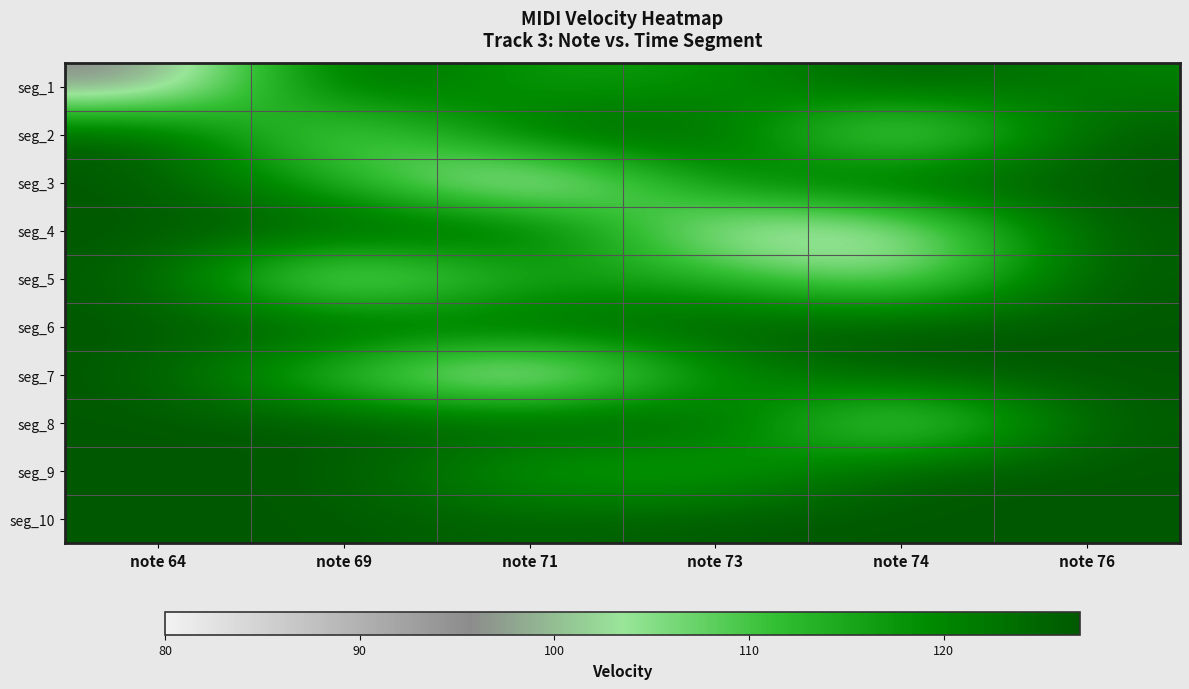

How many data points does each series have?

6